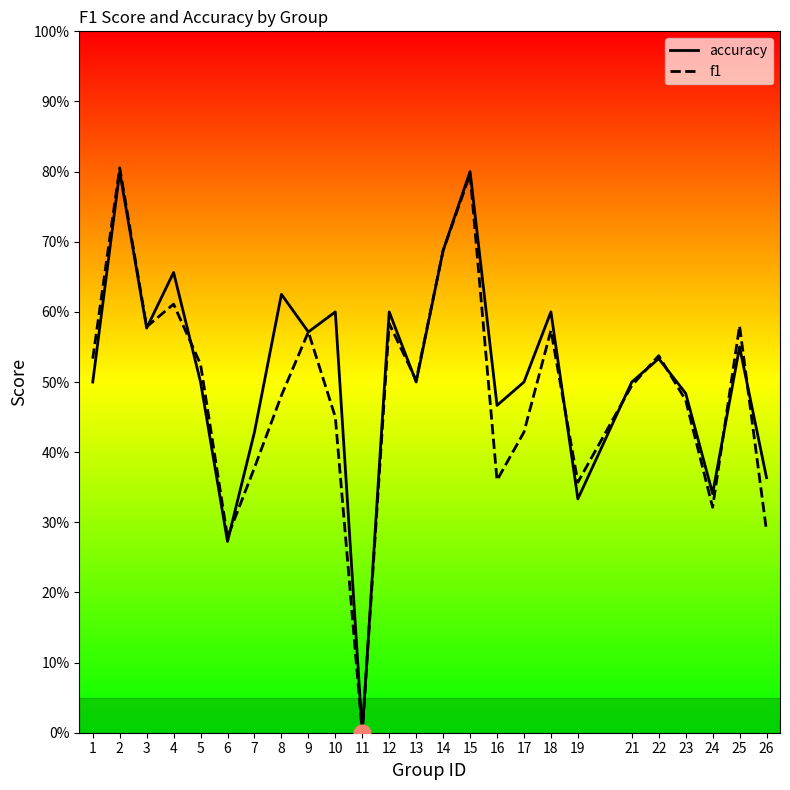

List the labels in order of f1 value, smallest first.

11, 6, 26, 24, 19, 16, 7, 17, 10, 23, 8, 21, 13, 5, 1, 22, 9, 18, 3, 25, 12, 4, 14, 15, 2